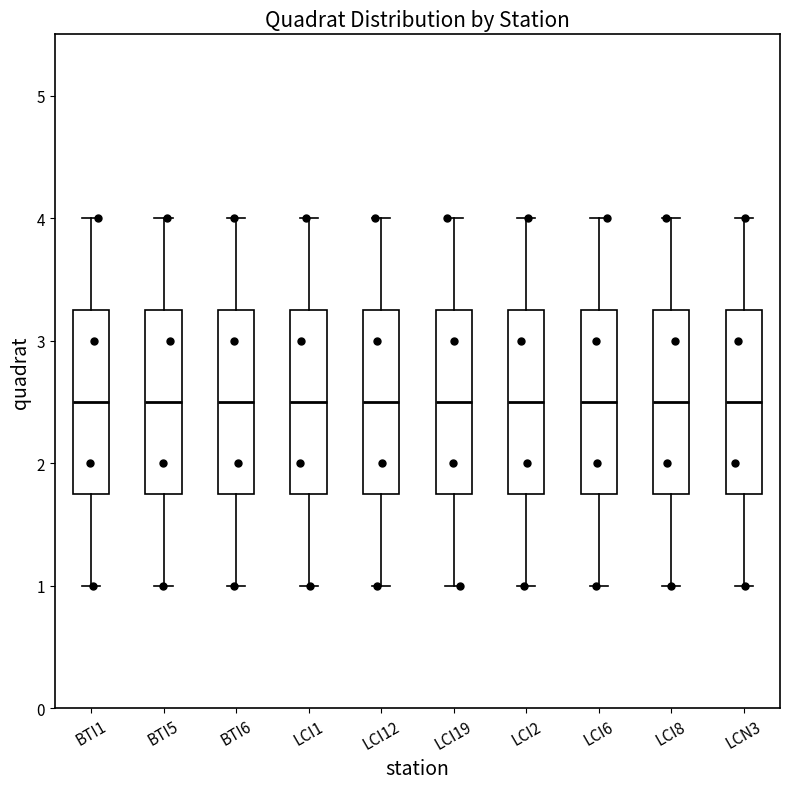

Reading left to right, transcribe this box plot: for each box, give where its median line is, the range the box spans, and where its two whiskers end, as read against the y-axis. The values are not printed on the chart, so give them approximately, as read against the axis.

BTI1: median 2.5, box 1.8 to 3.3, whiskers 1.0 to 4.0
BTI5: median 2.5, box 1.8 to 3.3, whiskers 1.0 to 4.0
BTI6: median 2.5, box 1.8 to 3.3, whiskers 1.0 to 4.0
LCI1: median 2.5, box 1.8 to 3.3, whiskers 1.0 to 4.0
LCI12: median 2.5, box 1.8 to 3.3, whiskers 1.0 to 4.0
LCI19: median 2.5, box 1.8 to 3.3, whiskers 1.0 to 4.0
LCI2: median 2.5, box 1.8 to 3.3, whiskers 1.0 to 4.0
LCI6: median 2.5, box 1.8 to 3.3, whiskers 1.0 to 4.0
LCI8: median 2.5, box 1.8 to 3.3, whiskers 1.0 to 4.0
LCN3: median 2.5, box 1.8 to 3.3, whiskers 1.0 to 4.0